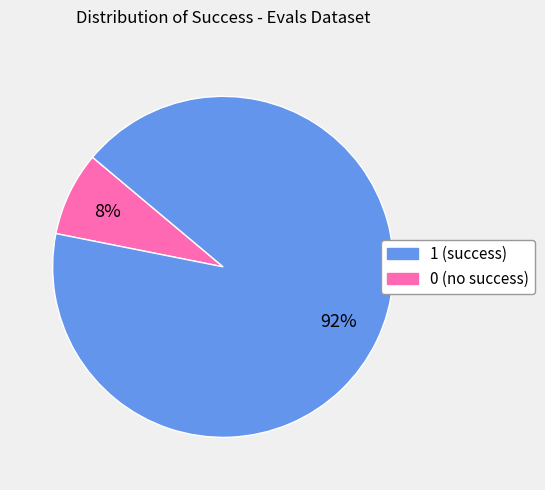

To the nearest percent, what is the average slice percentage?

50%